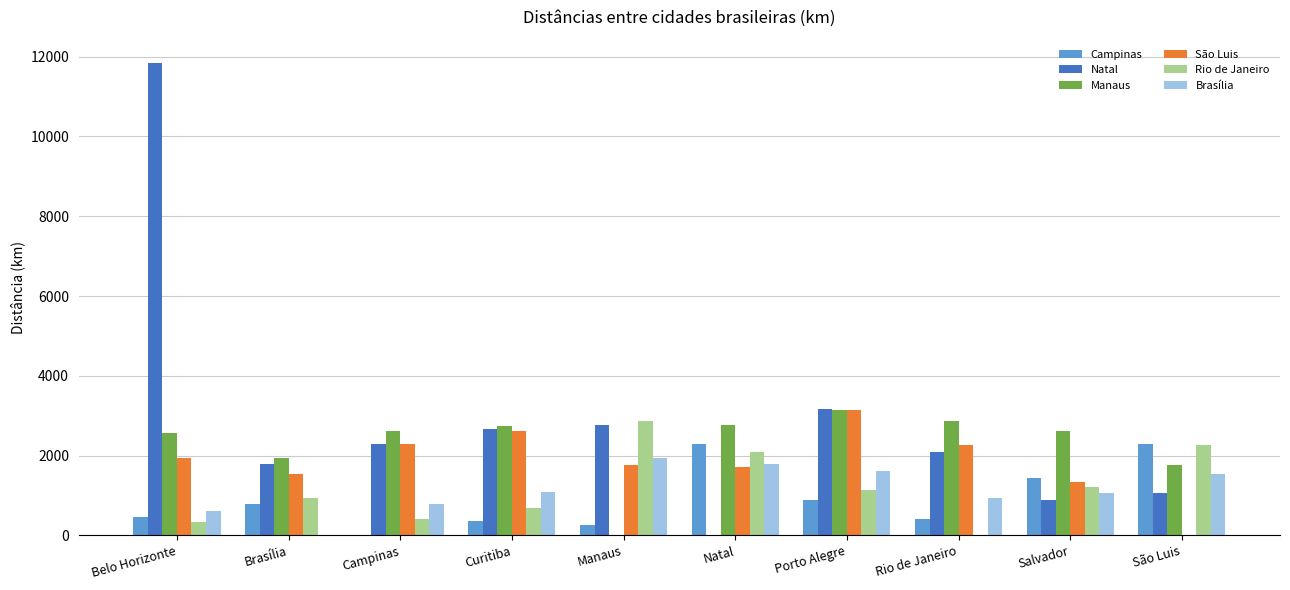

Which series changed the most between Campinas and Porto Alegre?

Campinas